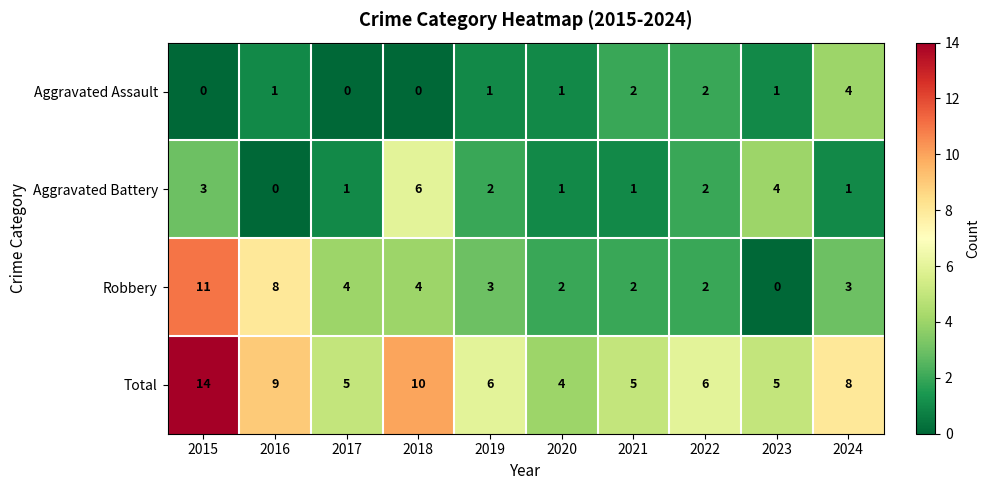

Is the value of Total at 2018 greater than the value of Aggravated Assault at 2020?

Yes